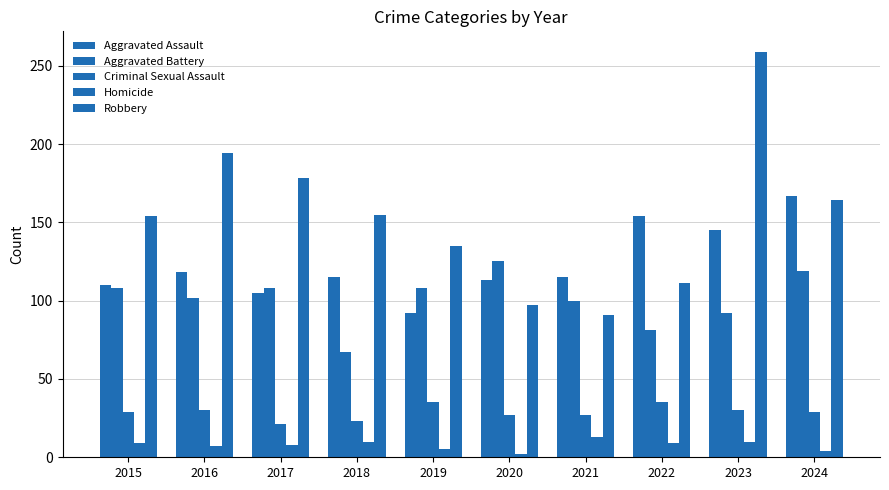

At which category is the sum across all series the highest?

2023